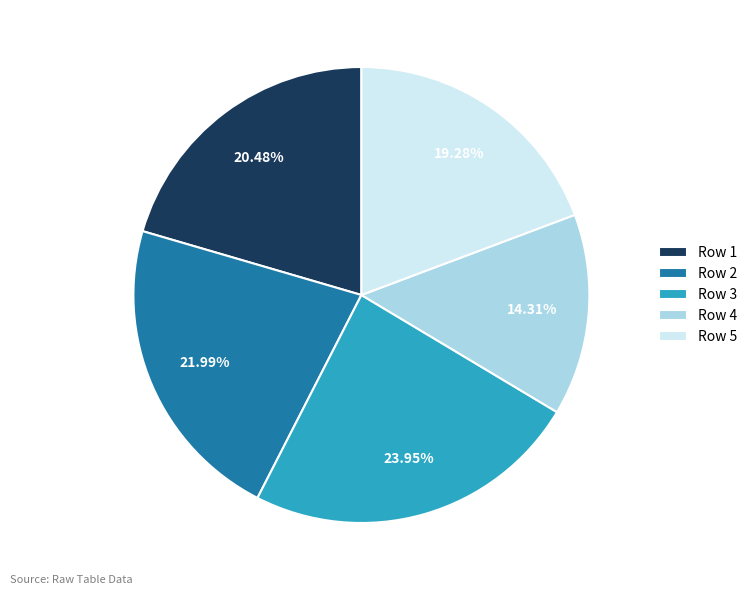

What is the largest slice in the pie chart?

Row 3